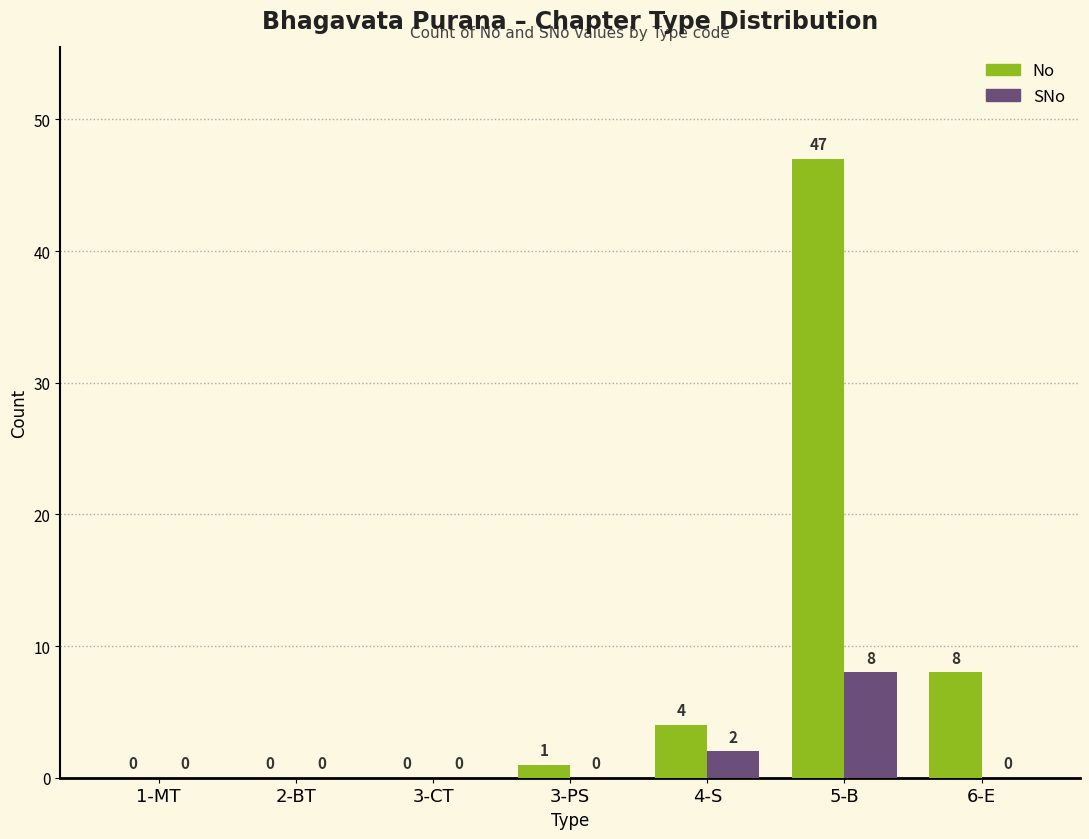

Are the bars grouped side by side (vs. stacked)?

Yes